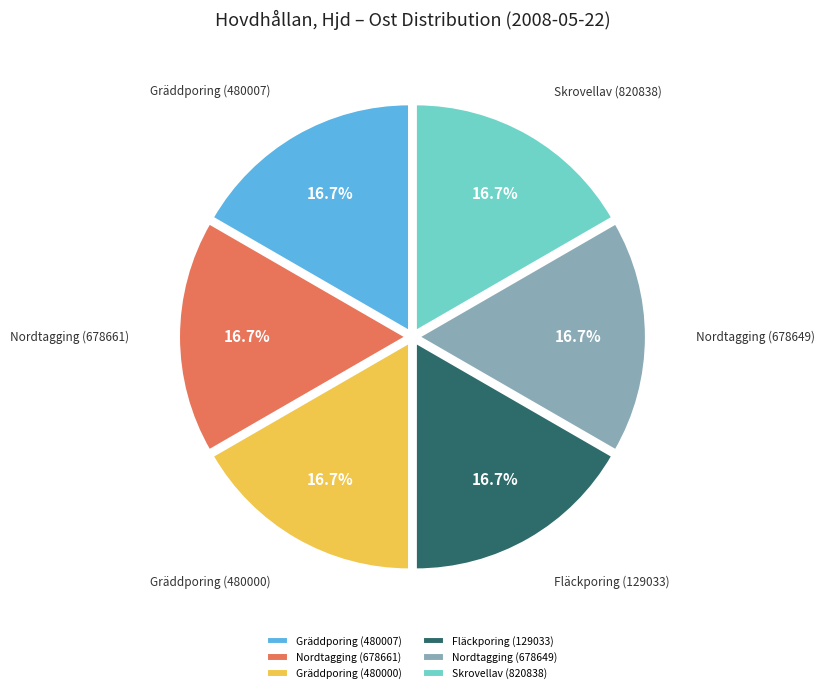

To the nearest percent, what percentage of the pie is Nordtagging (678661)?

17%